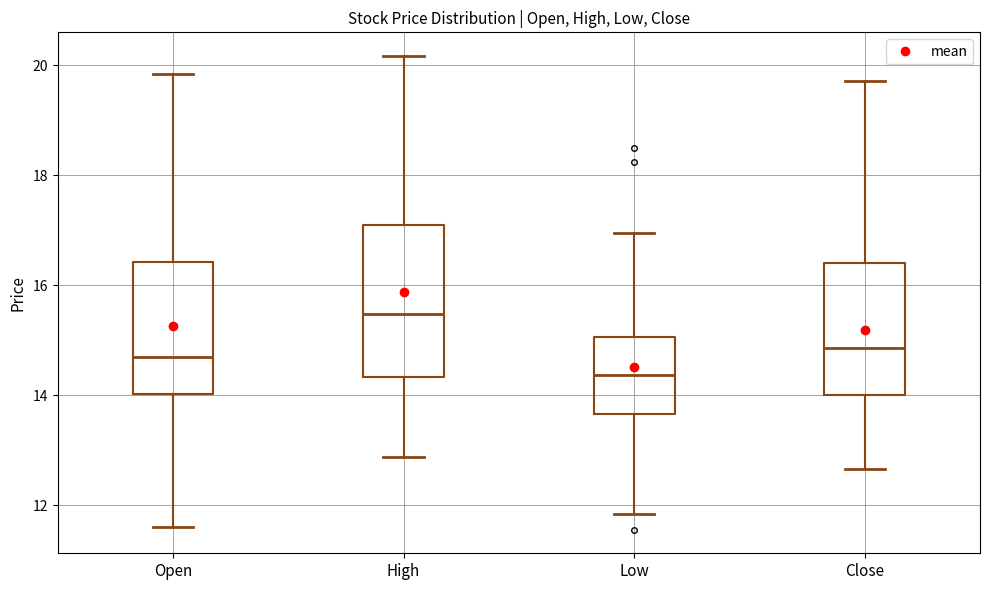

Which box has the highest median line?

High